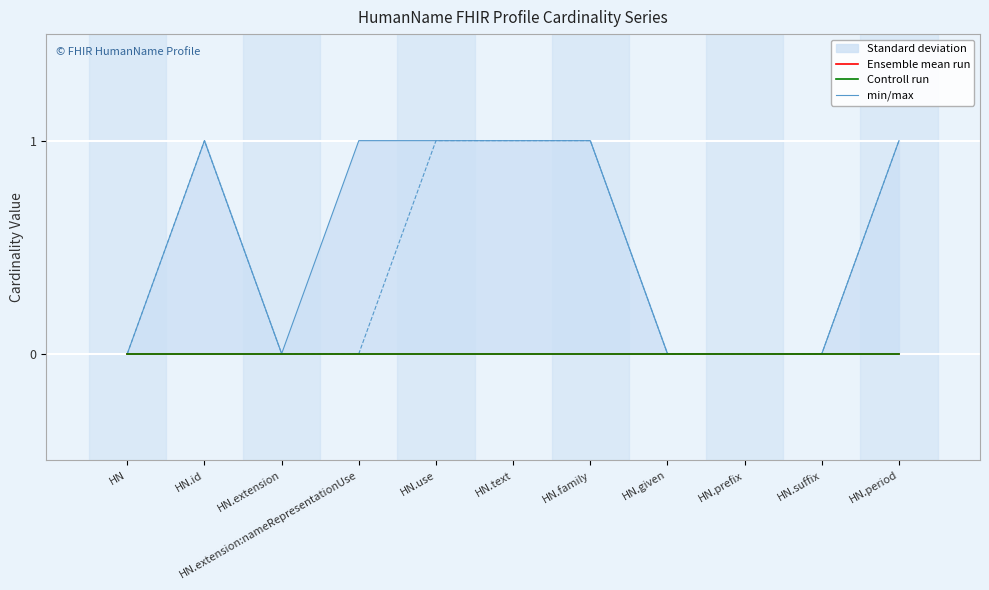

Reading left to right, list all the values displayed in this chart.

Ensemble mean run: 0	0	0	0	0	0	0	0	0	0	0
Controll run: 0	0	0	0	0	0	0	0	0	0	0
min/max: 0	1	0	1	1	1	1	0	0	0	1